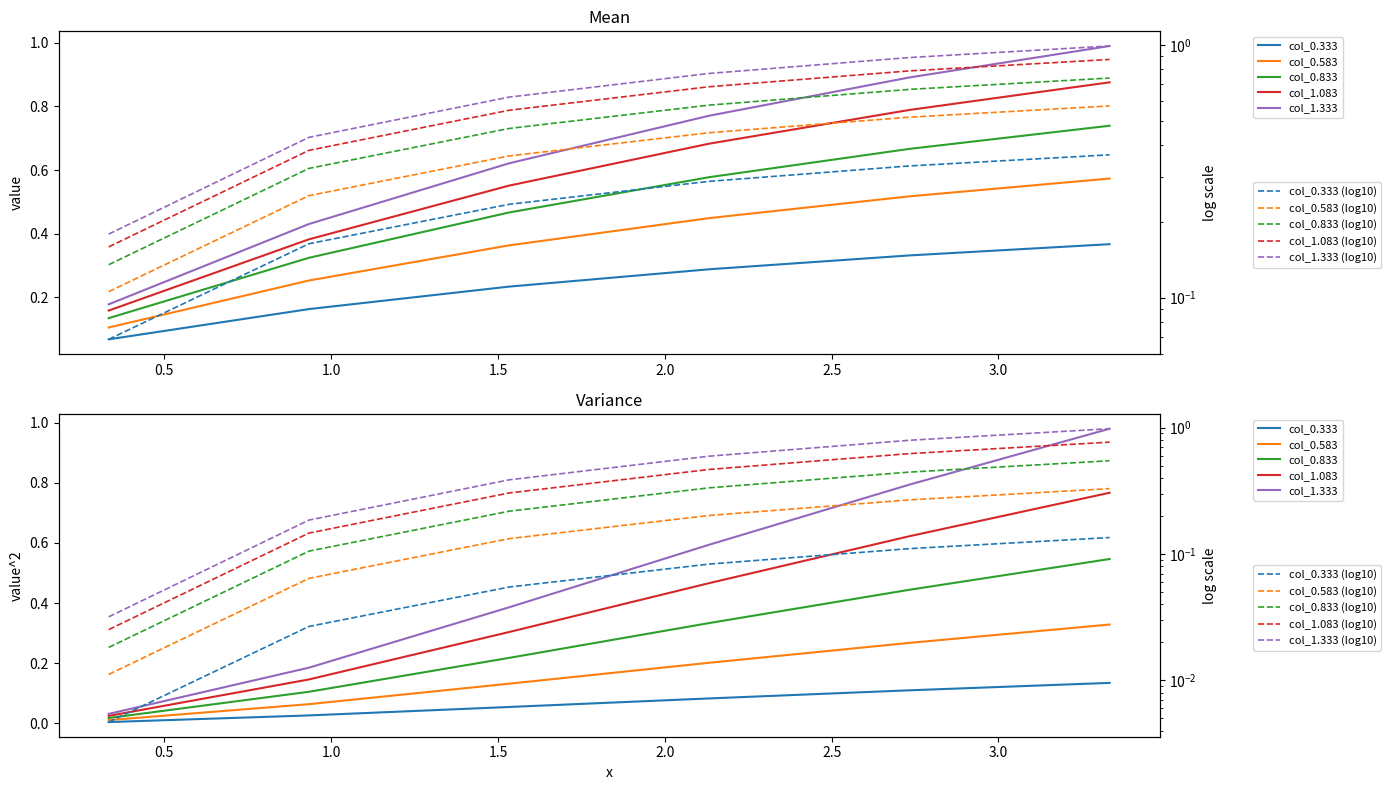

True or false: col_1.333 and col_1.083 intersect in this chart.

False